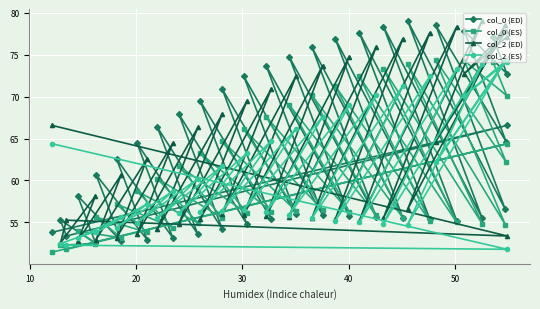

What is the highest value of the col_0 (ES) series?

74.3